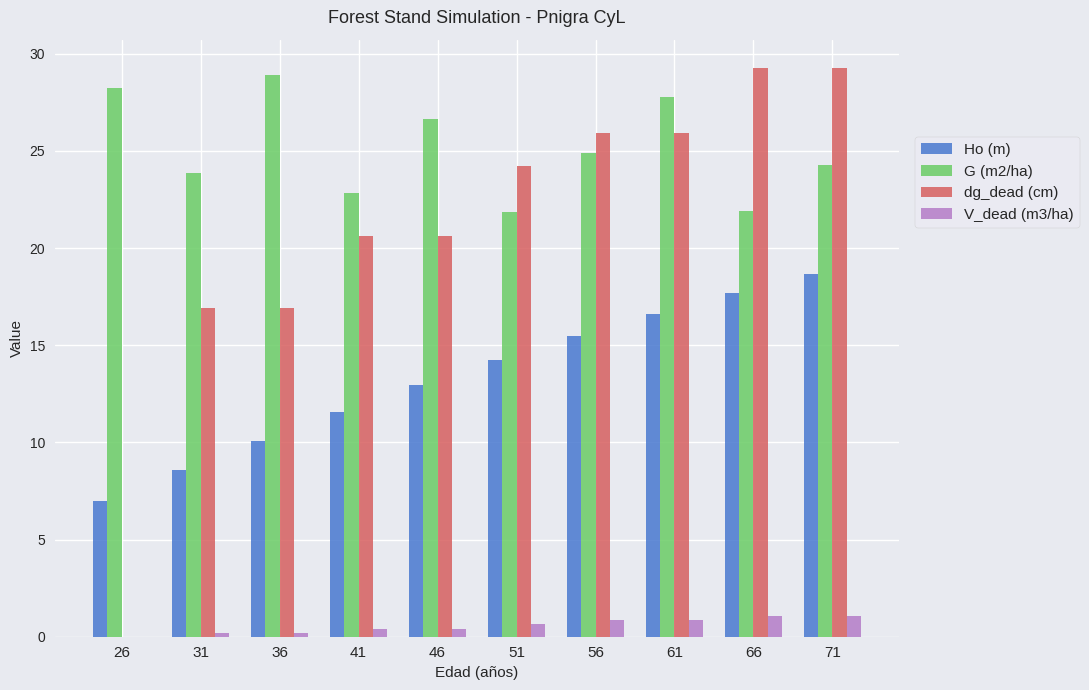

Between 56 and 71, which series saw the biggest shift?

dg_dead (cm)